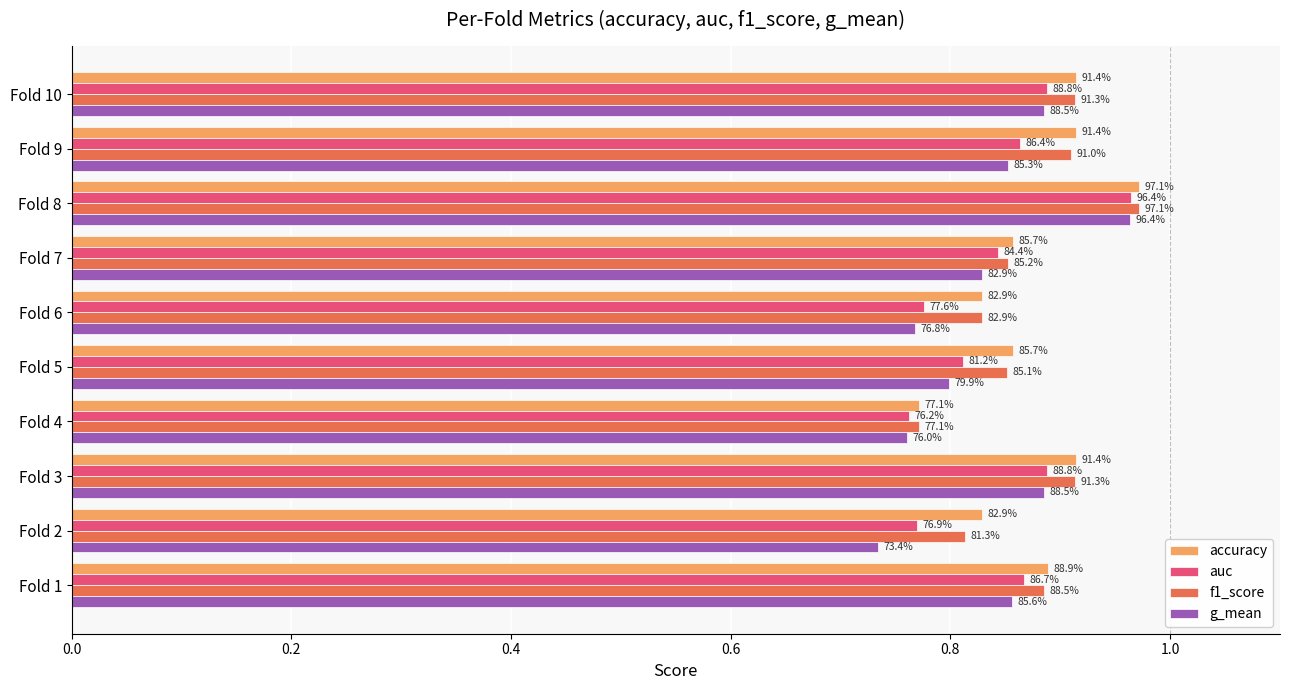

Reading left to right, list all the values displayed in this chart.

accuracy: 0.9	0.8	0.9	0.8	0.9	0.8	0.9	1.0	0.9	0.9
auc: 0.9	0.8	0.9	0.8	0.8	0.8	0.8	1.0	0.9	0.9
f1_score: 0.9	0.8	0.9	0.8	0.9	0.8	0.9	1.0	0.9	0.9
g_mean: 0.9	0.7	0.9	0.8	0.8	0.8	0.8	1.0	0.9	0.9